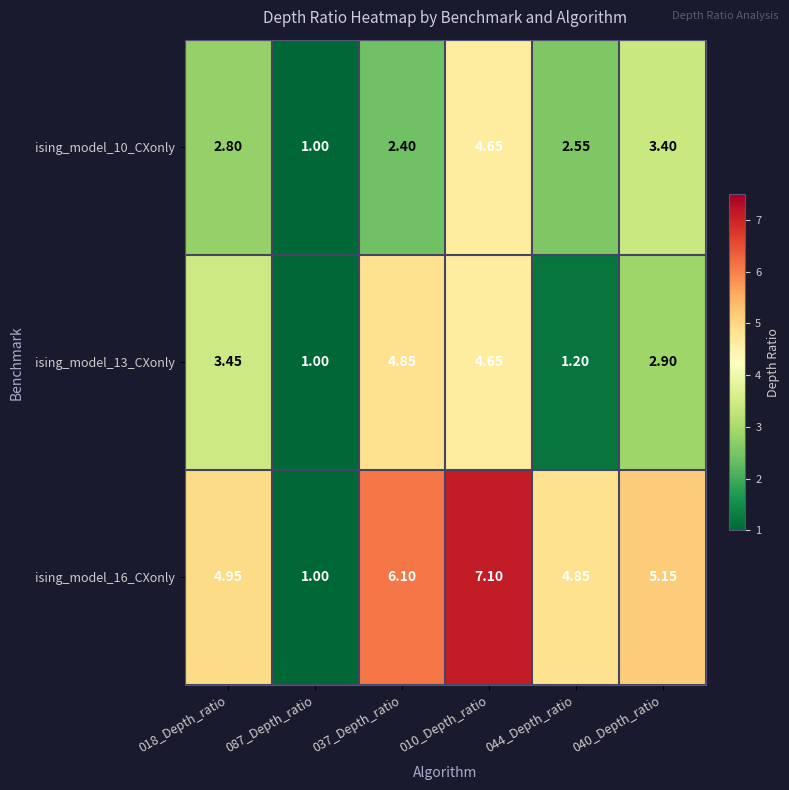

At how many categories does at least one series exceed 4?

5